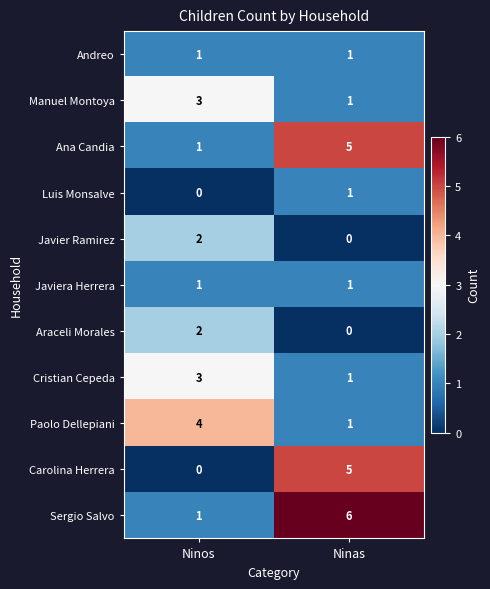

Reading left to right, what are all the values shown in this chart?

Andreo: 1	1
Manuel Montoya: 3	1
Ana Candia: 1	5
Luis Monsalve: 0	1
Javier Ramirez: 2	0
Javiera Herrera: 1	1
Araceli Morales: 2	0
Cristian Cepeda: 3	1
Paolo Dellepiani: 4	1
Carolina Herrera: 0	5
Sergio Salvo: 1	6